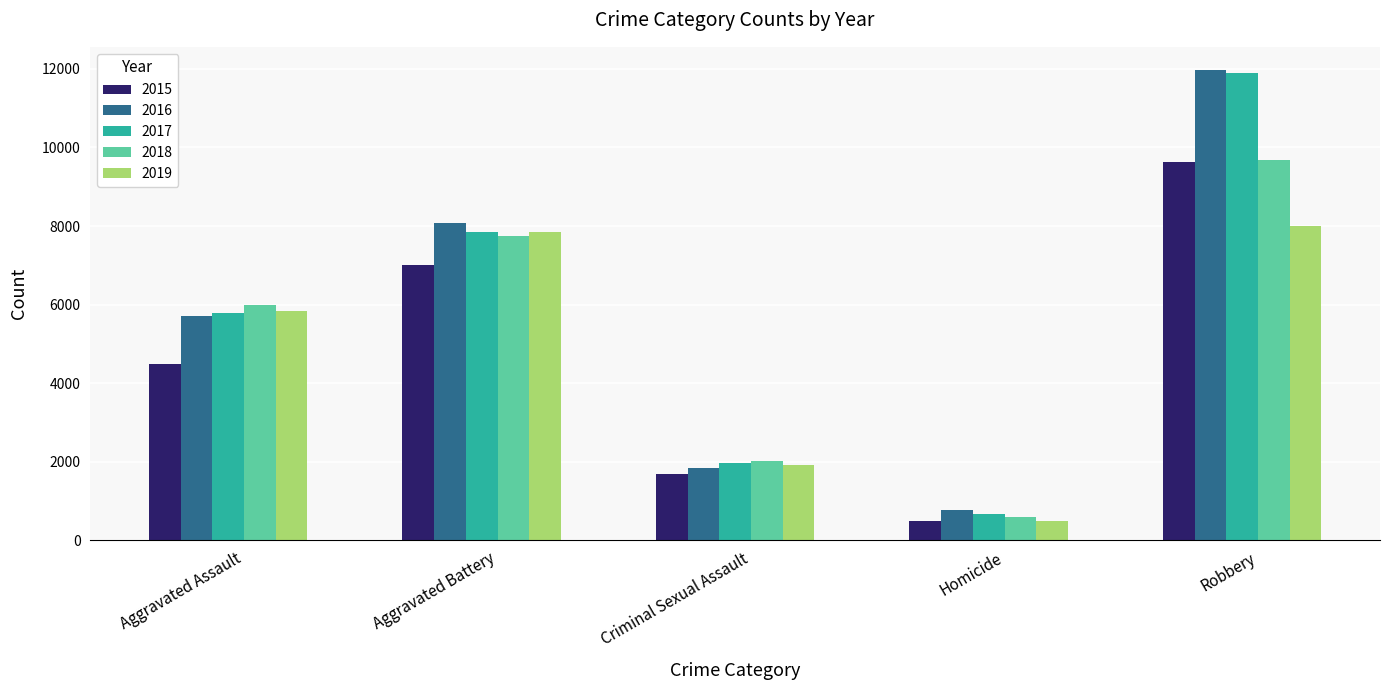

What are all the series names shown in the legend?

2015, 2016, 2017, 2018, 2019